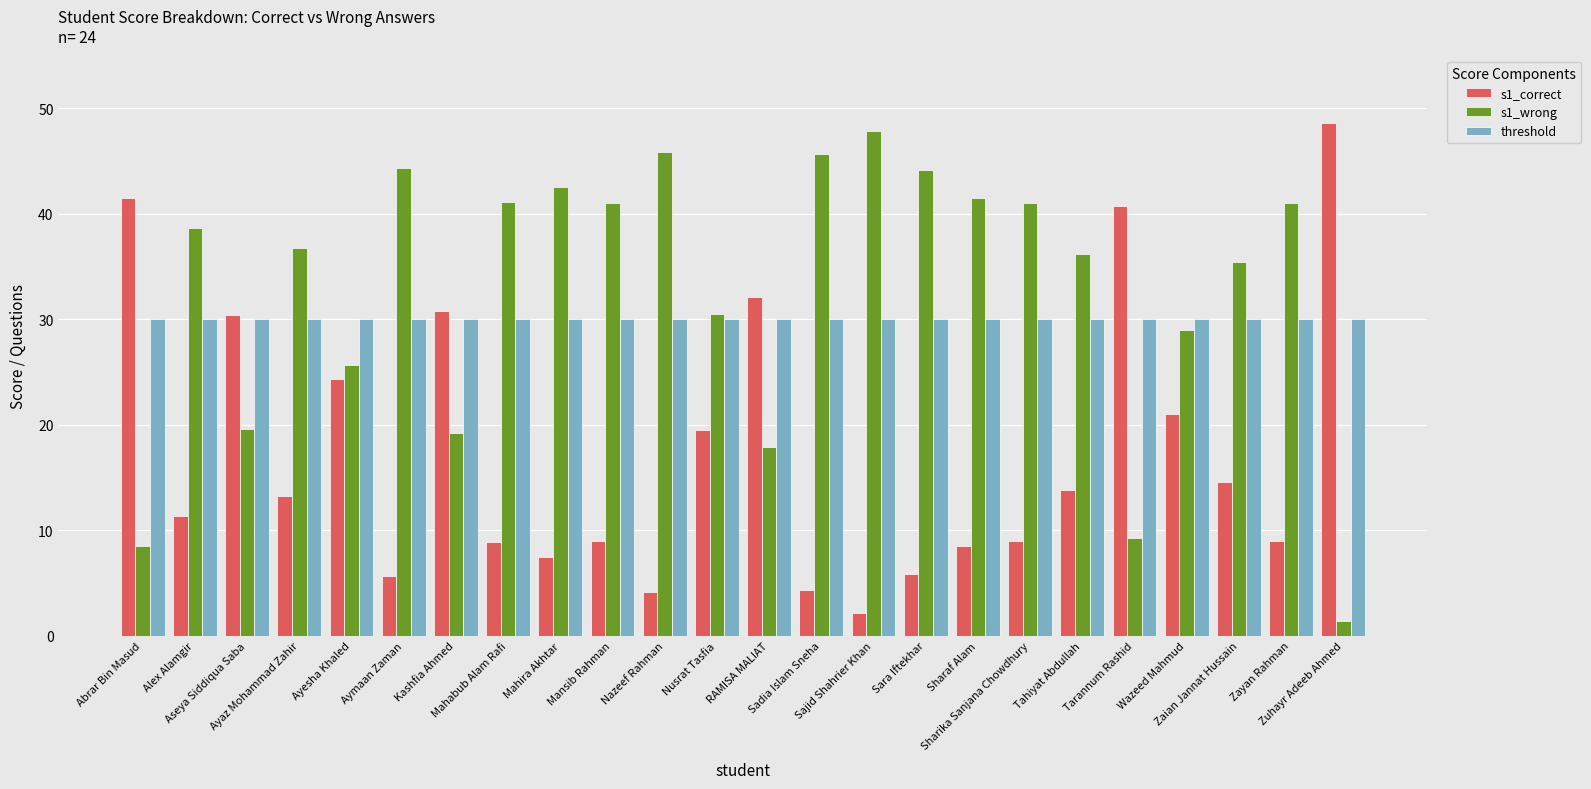

Is the value of s1_wrong at Mahabub Alam Rafi greater than the value of s1_correct at Sajid Shahrier Khan?

Yes